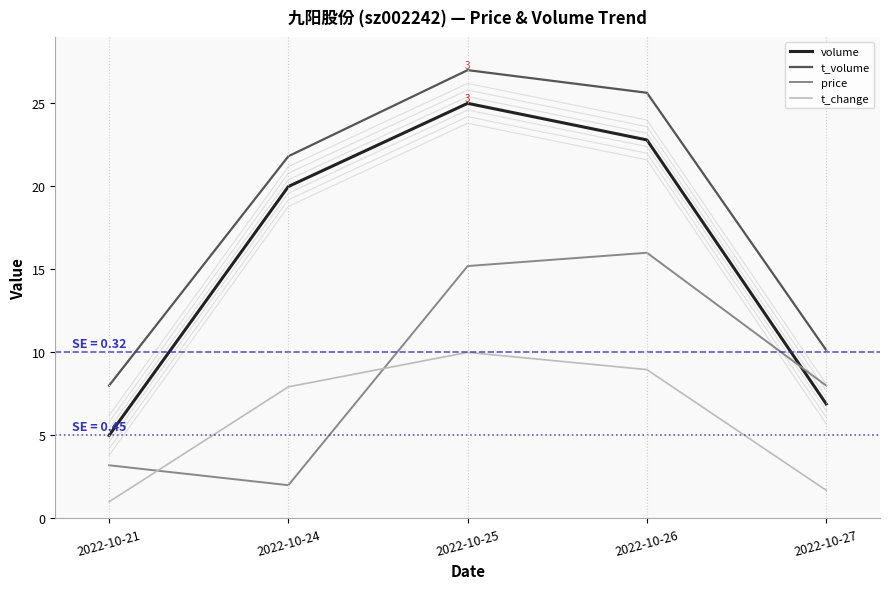

Which has a higher value, 2022-10-25 or 2022-10-24?

2022-10-25